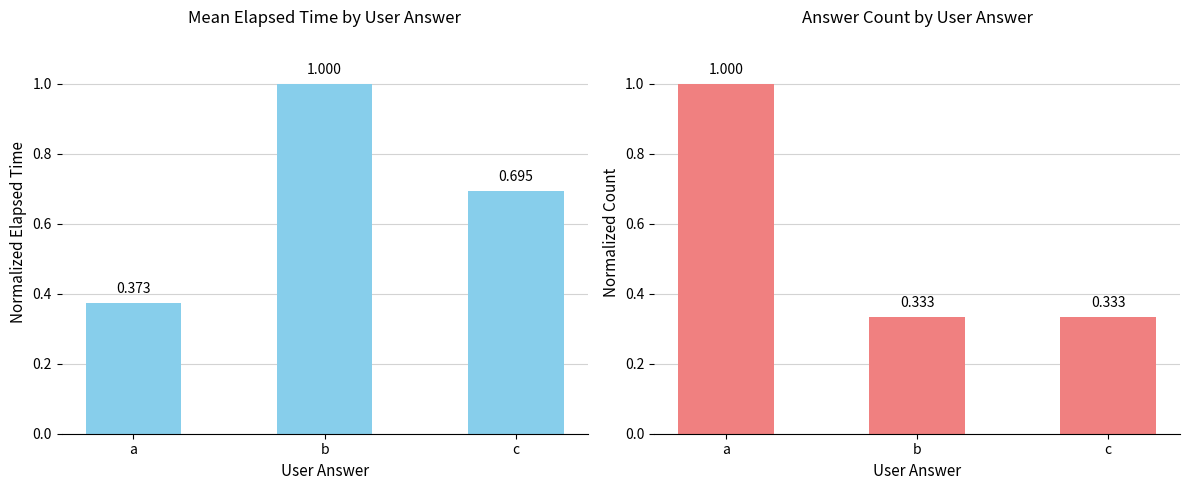

The count_norm series shows 1.0 at a. True or false?

True